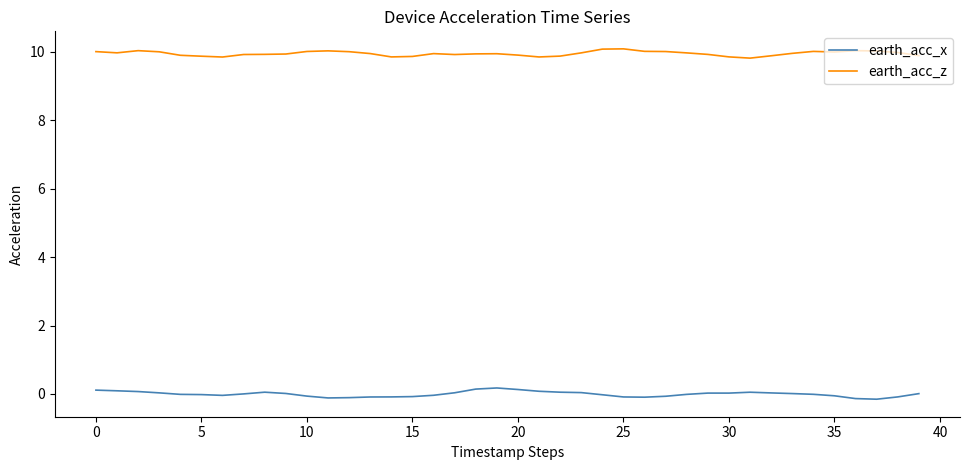

True or false: earth_acc_z and earth_acc_x cross at least once.

False